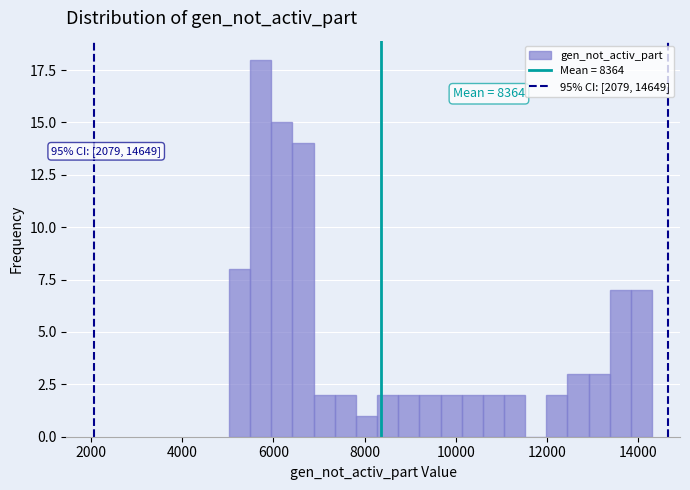

Read against the x-axis, roughly where is the centre of the tallest bar?

5800